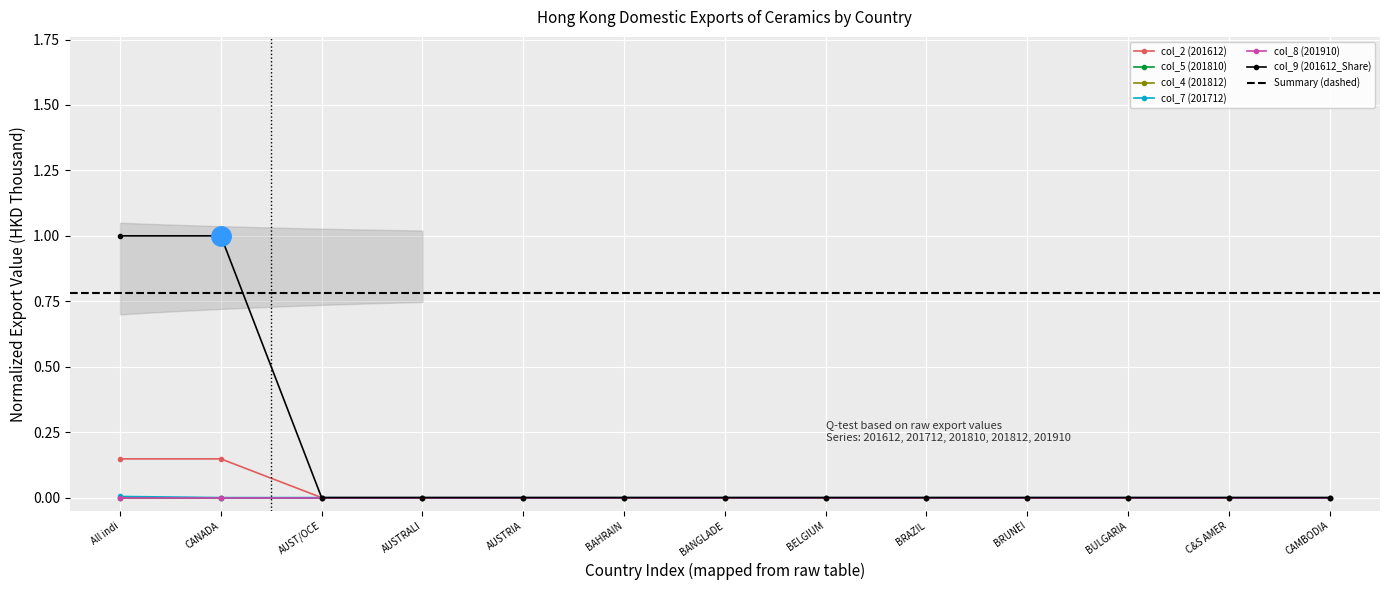

What position from the right is BRUNEI?

4